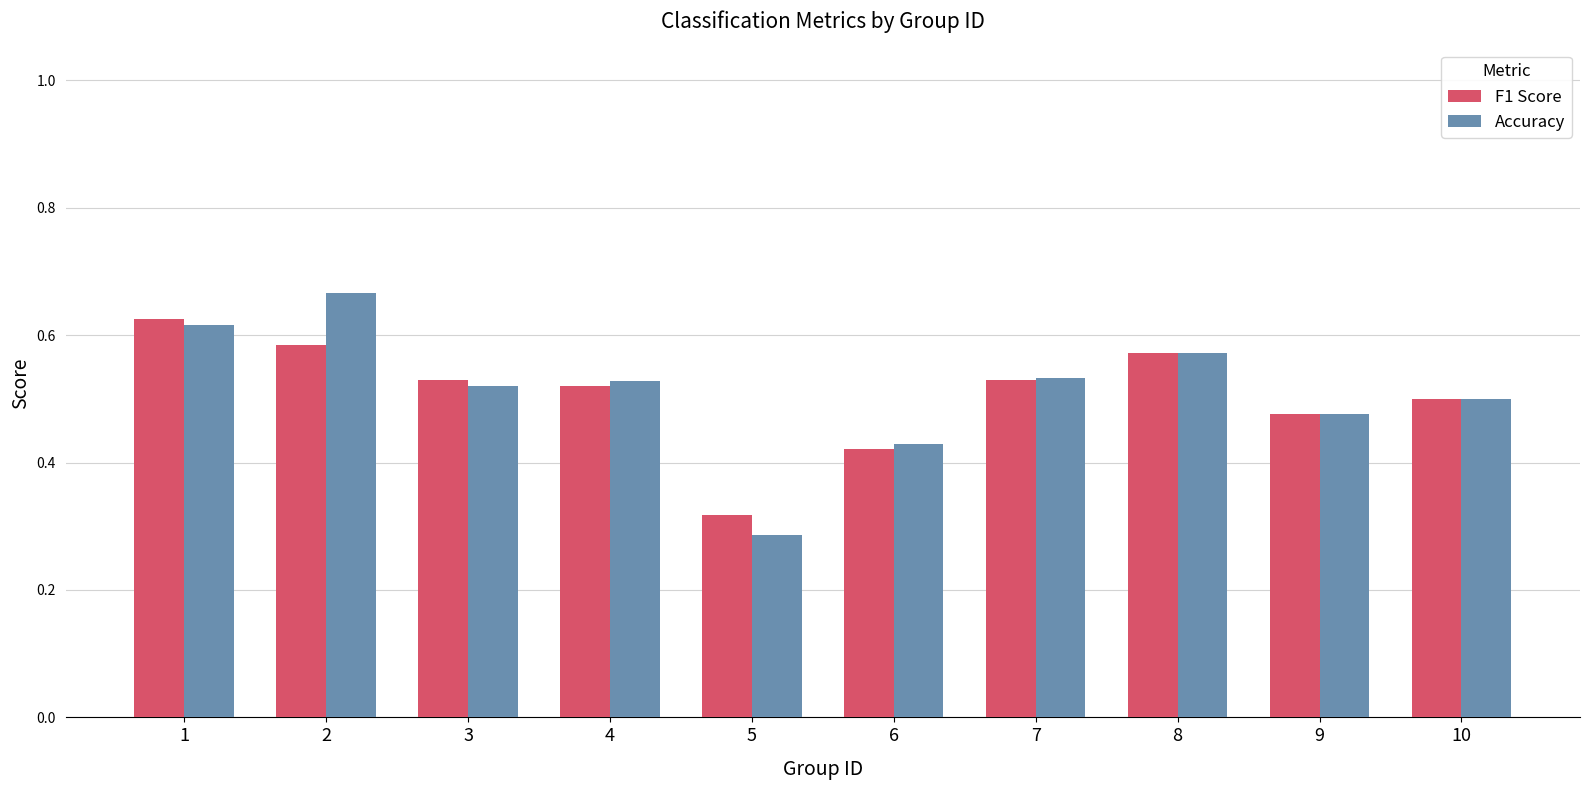

At how many categories does at least one series exceed 0?

10